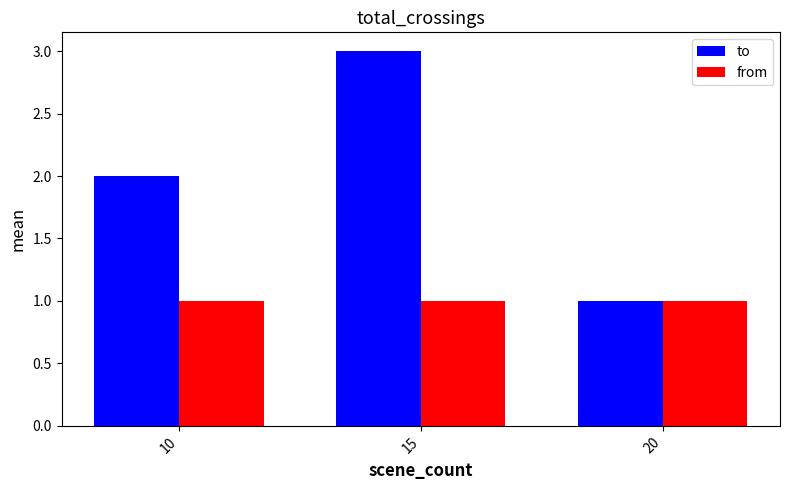

How many categories are shown in the chart?

3